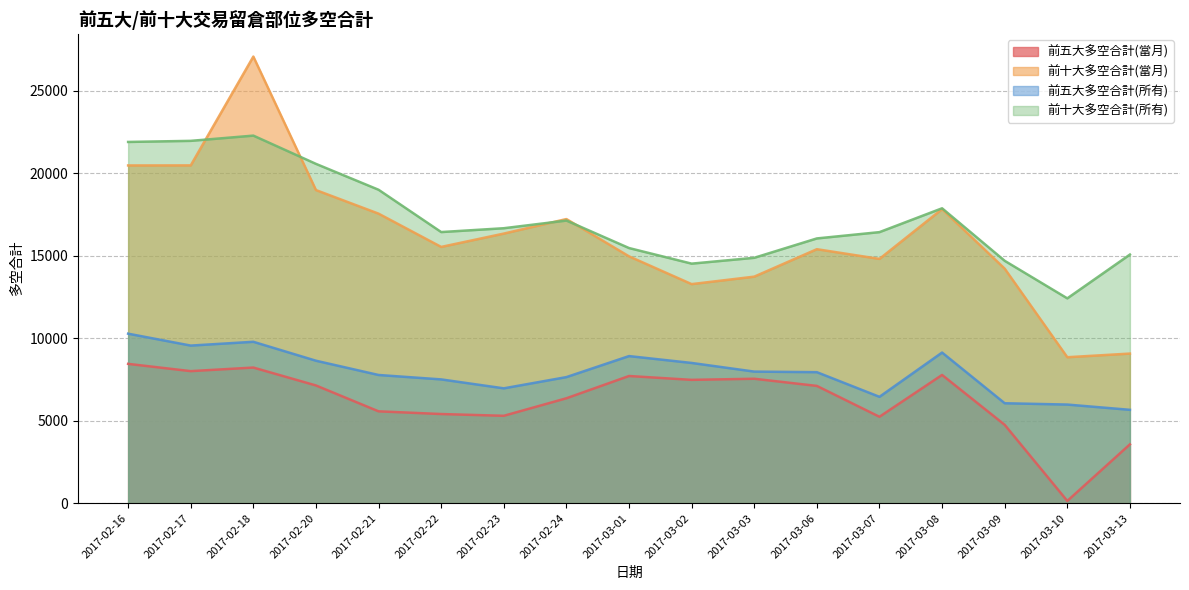

Is the value of 前五大多空合計(當月) at 2017-03-13 greater than the value of 前十大多空合計(所有) at 2017-02-16?

No